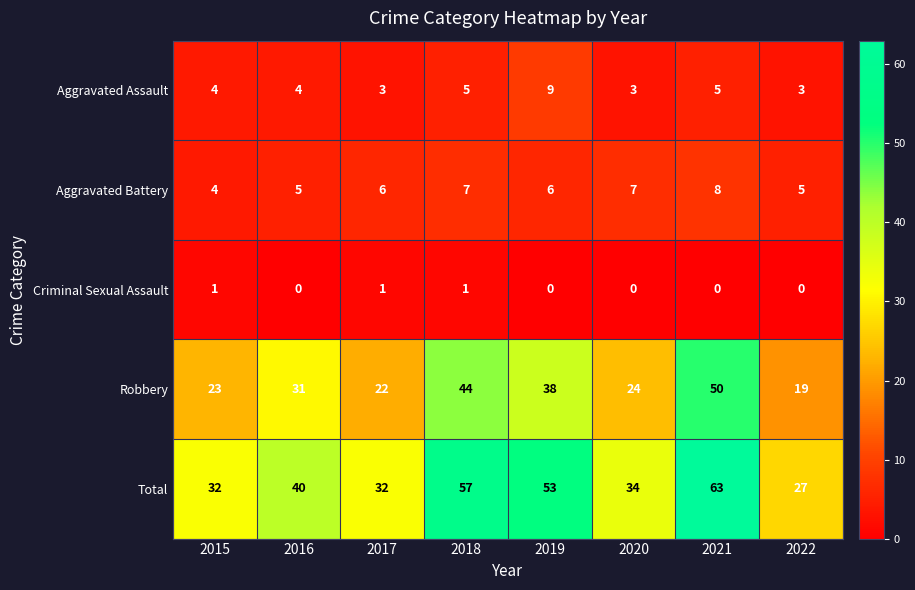

The value of Total at 2020 is 34. True or false?

True